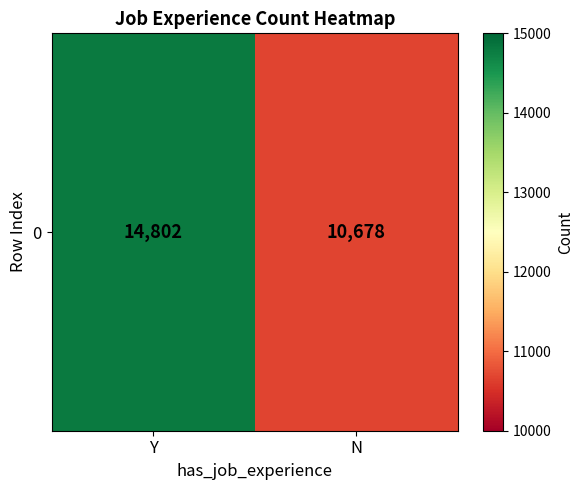

At which category does the chart reach its peak across all series?

Y